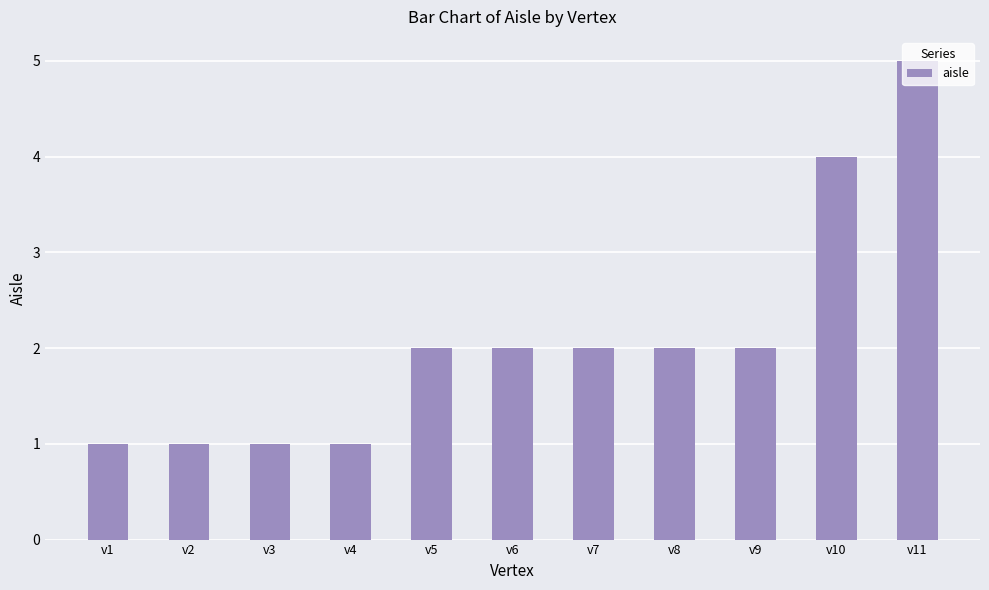

Is it true that the value at v8 is 1?

False